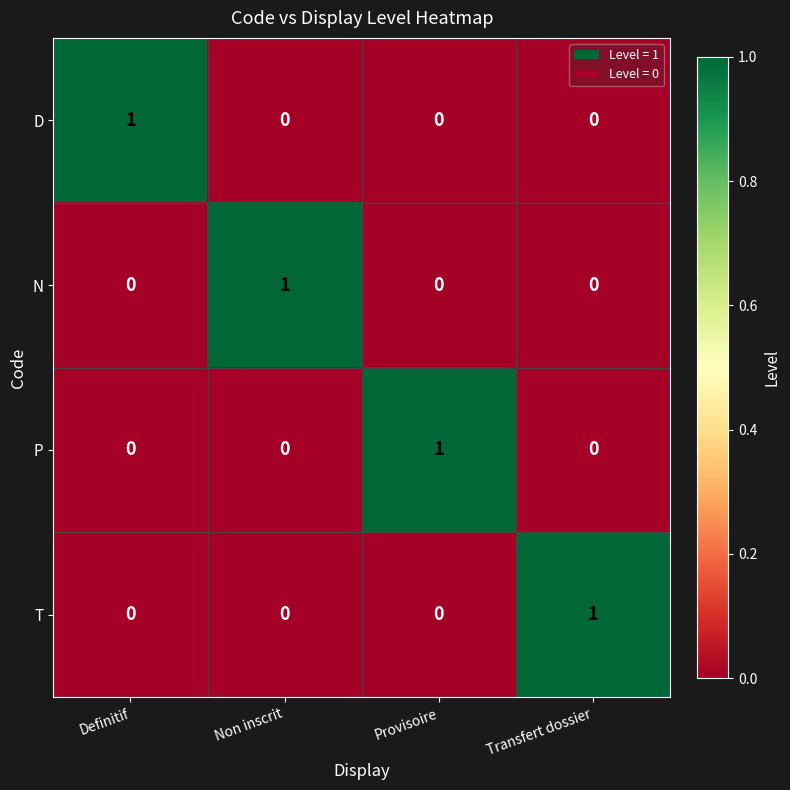

How many series are shown in this chart?

4